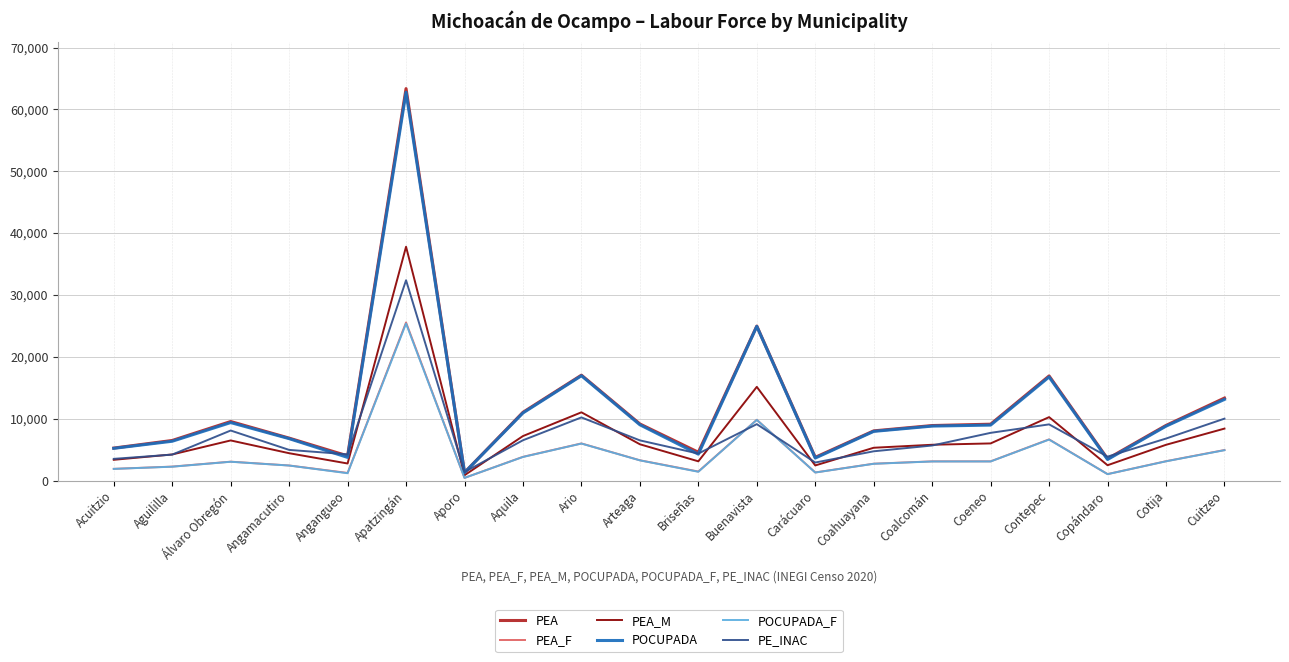

At which category is the sum across all series the highest?

Apatzingán